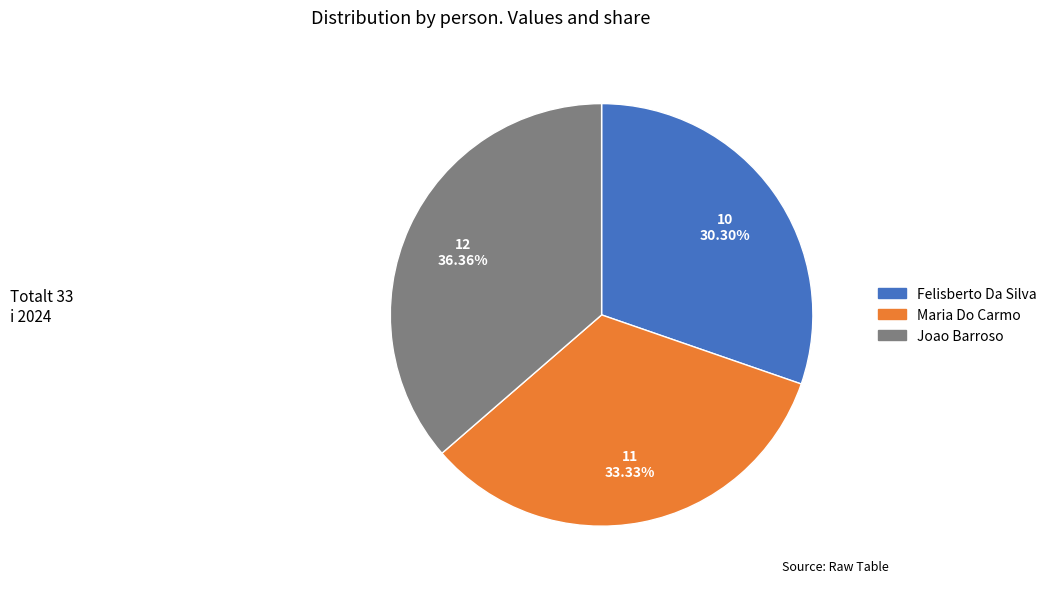

The Maria Do Carmo slice represents 38% of the pie. True or false?

False